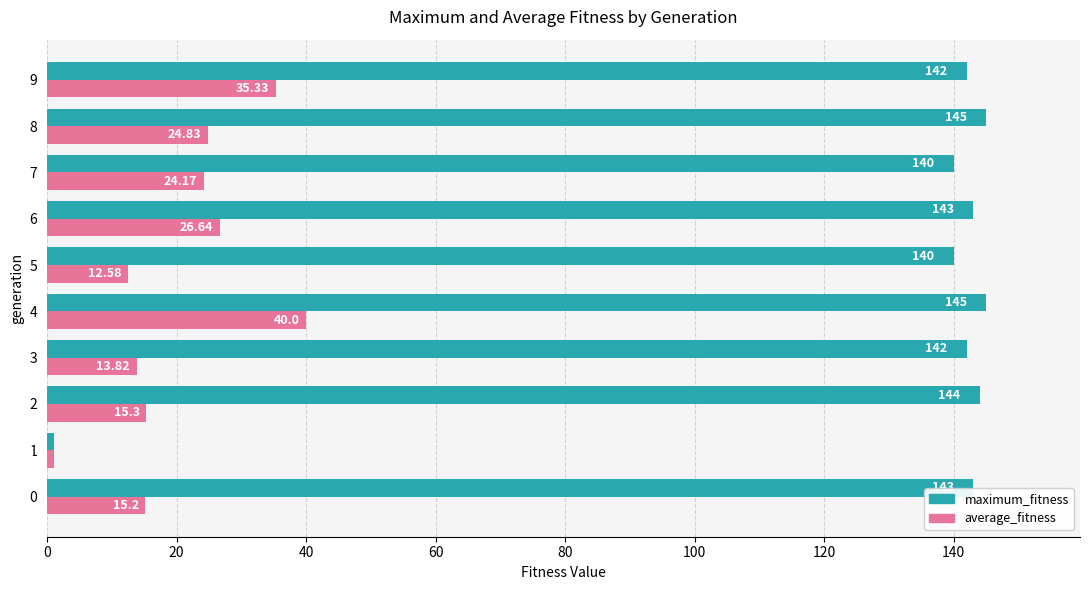

What is the sum of all maximum_fitness values?

1285.0